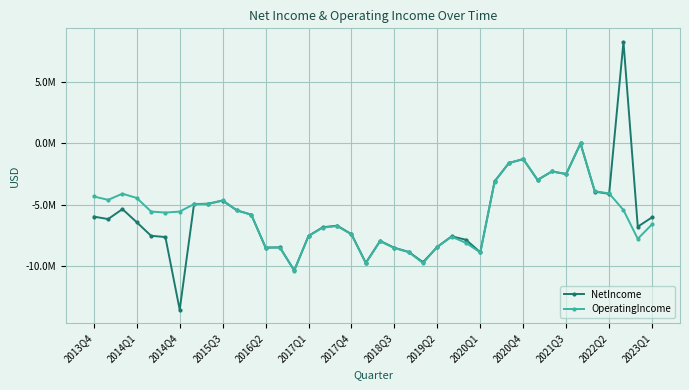

At which category does NetIncome reach its first local valley?

2014Q1